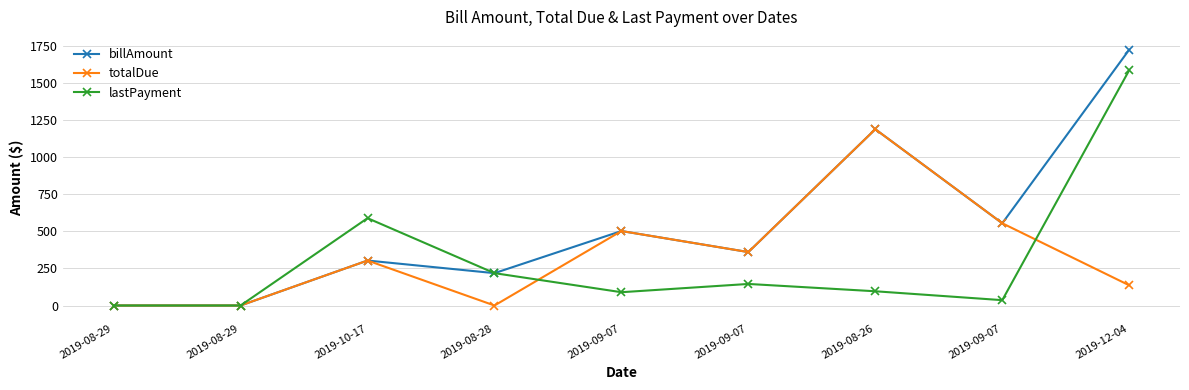

List the series in order of their peak value, lowest first.

totalDue, lastPayment, billAmount